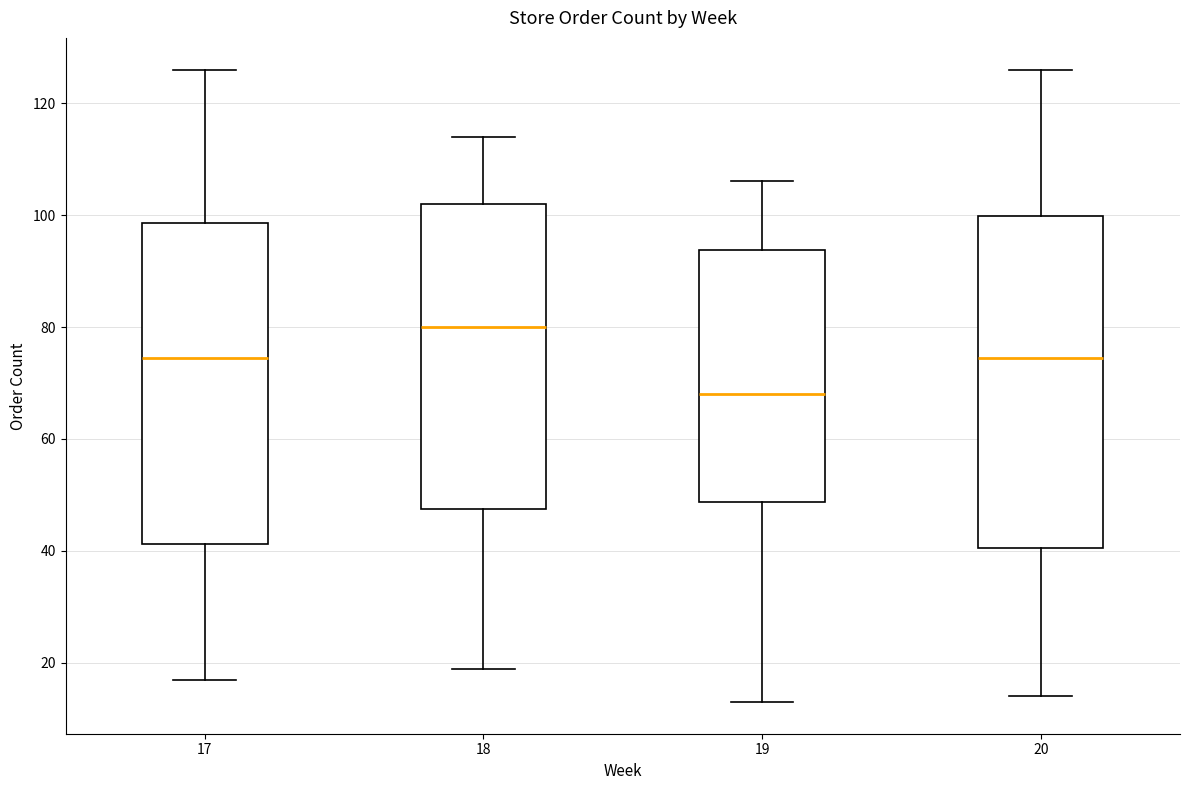

Reading left to right, read every box against the y-axis: the position of its median line, the range the box covers, and the ends of its whiskers. The values are not printed on the chart, so give them approximately, as read against the axis.

17: median 74, box 42 to 98, whiskers 18 to 126
18: median 80, box 48 to 102, whiskers 20 to 114
19: median 68, box 48 to 94, whiskers 14 to 106
20: median 74, box 40 to 100, whiskers 14 to 126